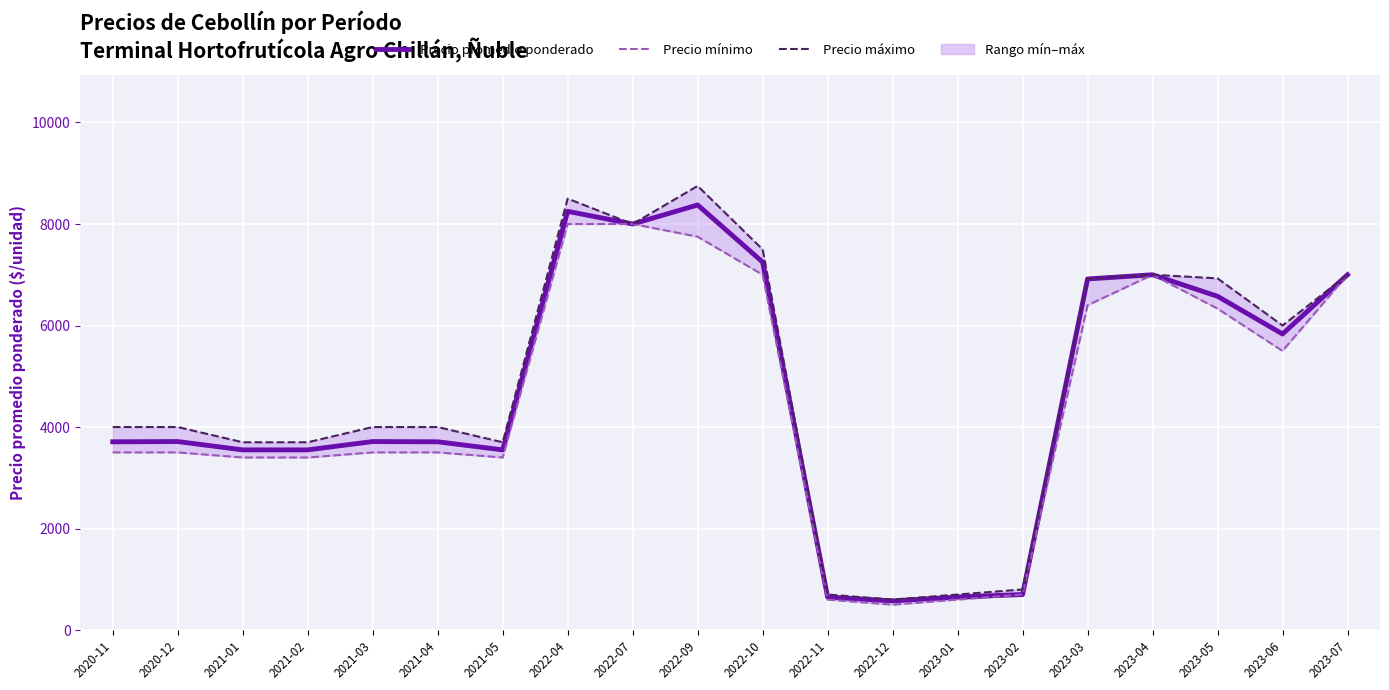

Which label corresponds to the smallest value in the chart?

2022-12